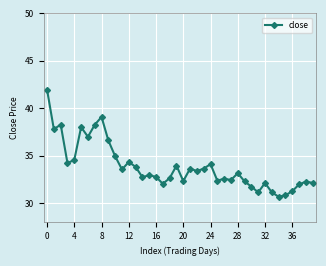

What is the difference between the maximum and minimum values?

11.3